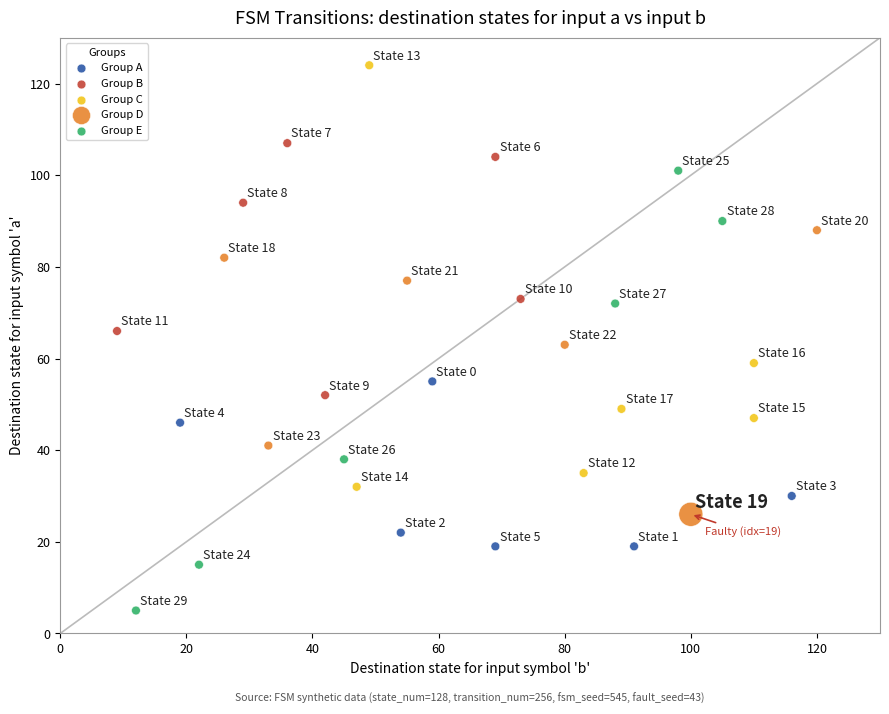

Which series has the largest Y range (max minus min)?

Group E